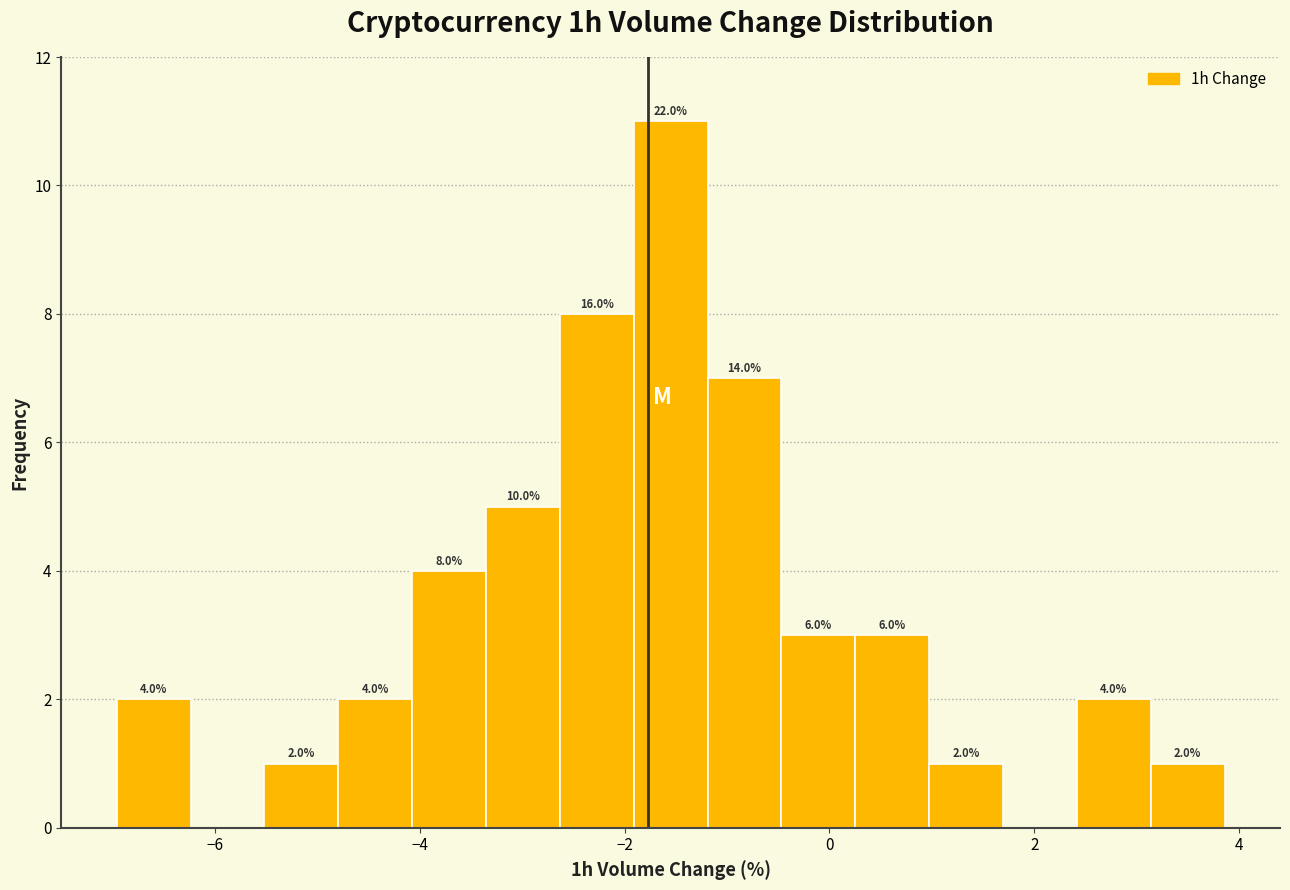

Around what value on the x-axis is the tallest bar? Give the approximate position of its centre, as read against the axis.

-1.6